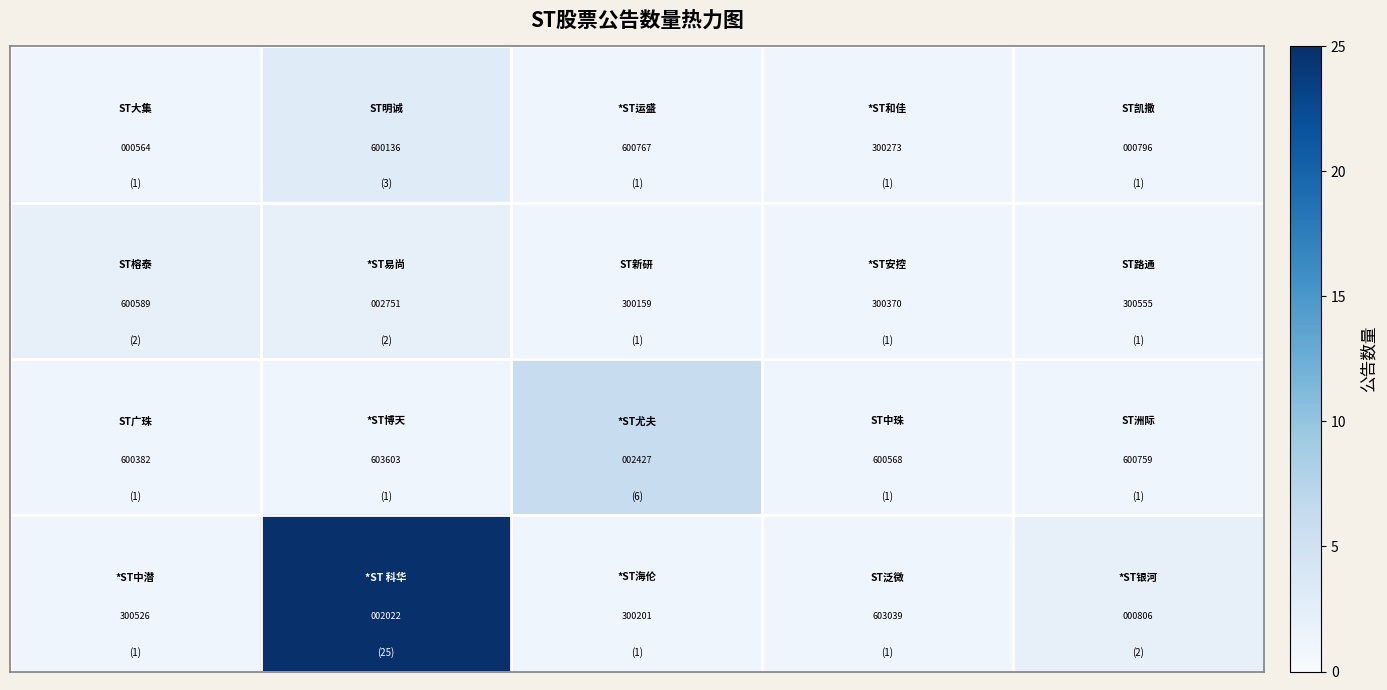

What is the minimum value shown in the chart?

564